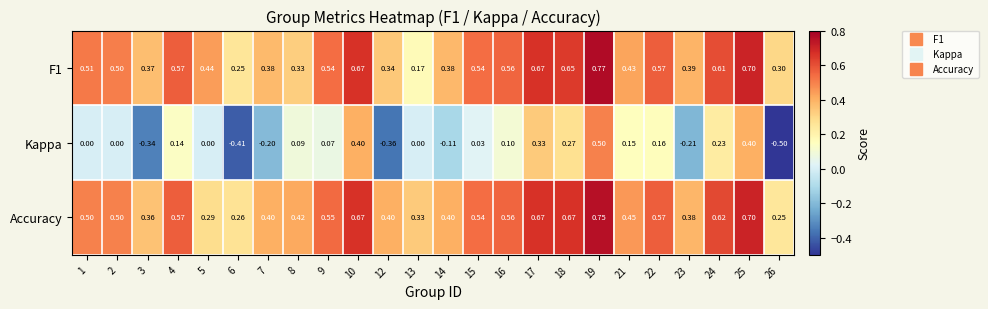

Which series has the largest total across all categories?

Accuracy